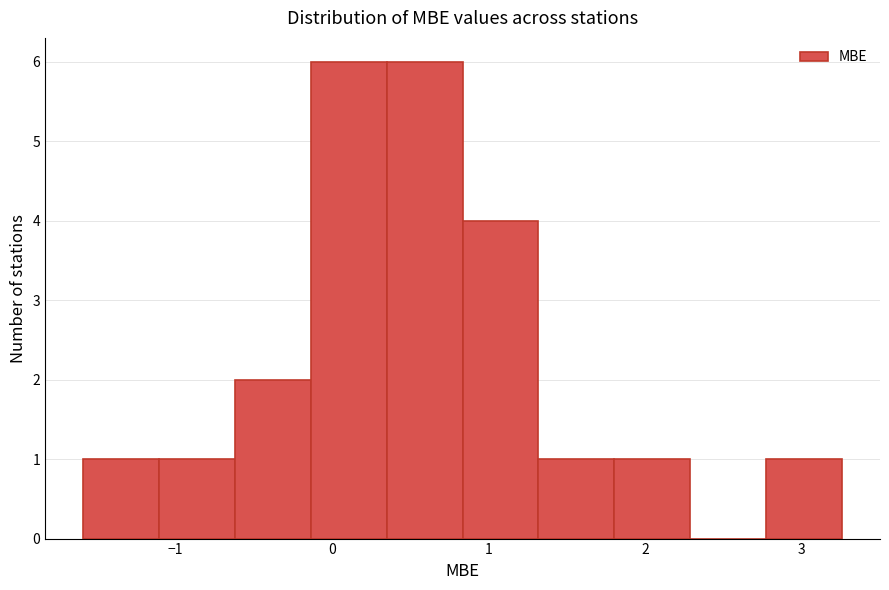

Reading left to right, list every bar in this chart as the range it spans on the x-axis followed by its height. Neither the bar edges nor the heights are printed on the chart, so give them approximately, as read against the axes.

-1.6 to -1.1: 1
-1.1 to -0.6: 1
-0.6 to -0.1: 2
-0.1 to 0.4: 6
0.4 to 0.8: 6
0.8 to 1.3: 4
1.3 to 1.8: 1
1.8 to 2.3: 1
2.3 to 2.8: 0
2.8 to 3.3: 1